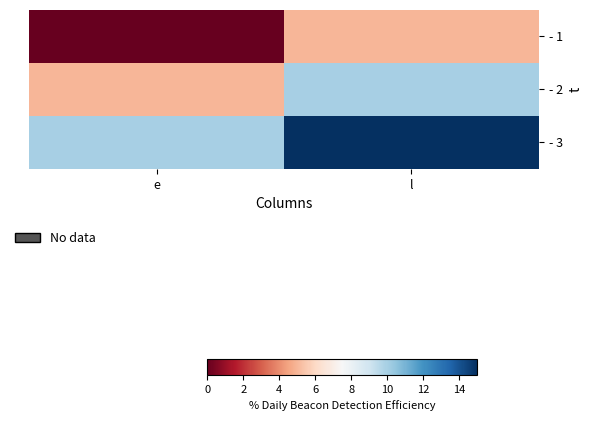

Which label corresponds to the largest value in the chart?

l